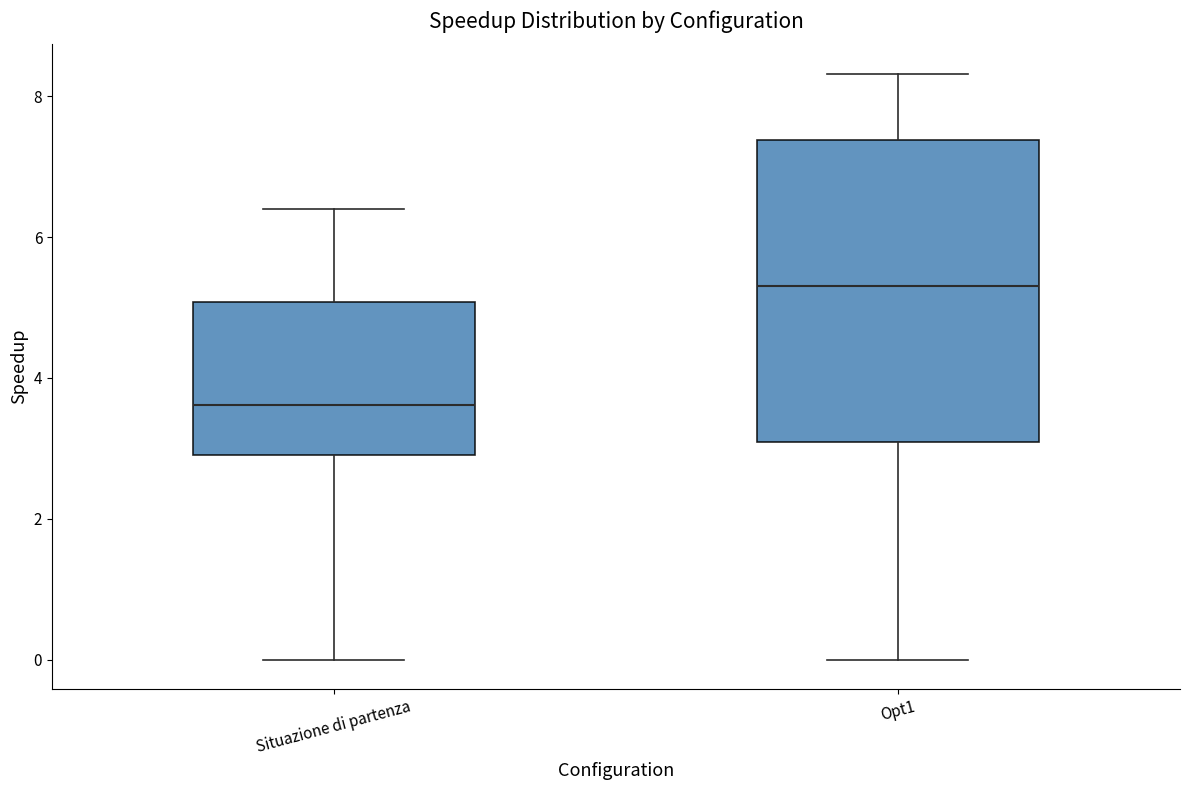

Reading left to right, transcribe this box plot: for each box, give where its median line is, the range the box spans, and where its two whiskers end, as read against the y-axis. The values are not printed on the chart, so give them approximately, as read against the axis.

Situazione di partenza: median 3.6, box 3.0 to 5.0, whiskers 0.0 to 6.4
Opt1: median 5.2, box 3.0 to 7.4, whiskers 0.0 to 8.4